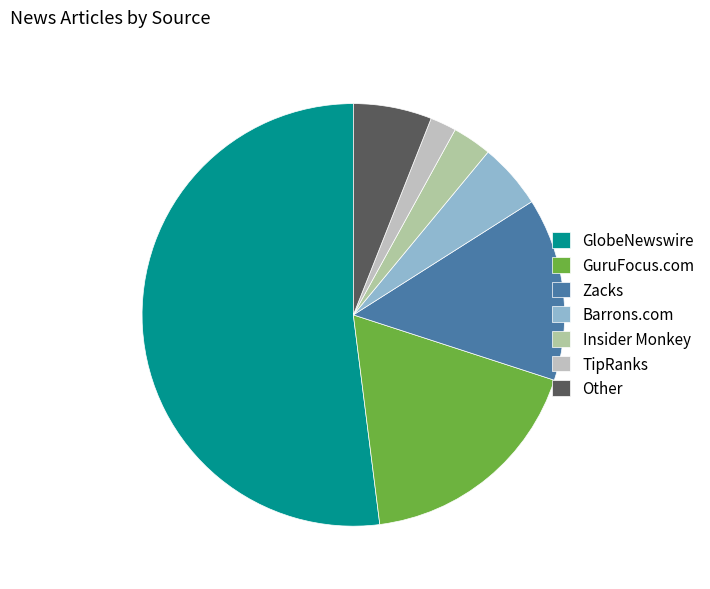

Count the number of slices in the pie.

7